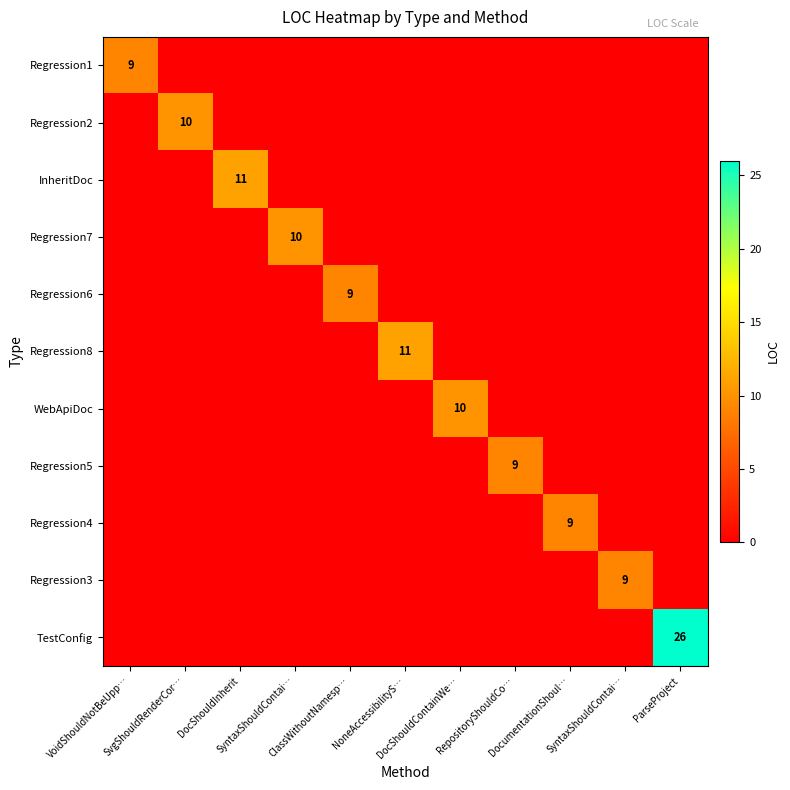

What is the difference between the Regression6 values at ClassWithoutNamesp… and RepositoryShouldCo…?

9